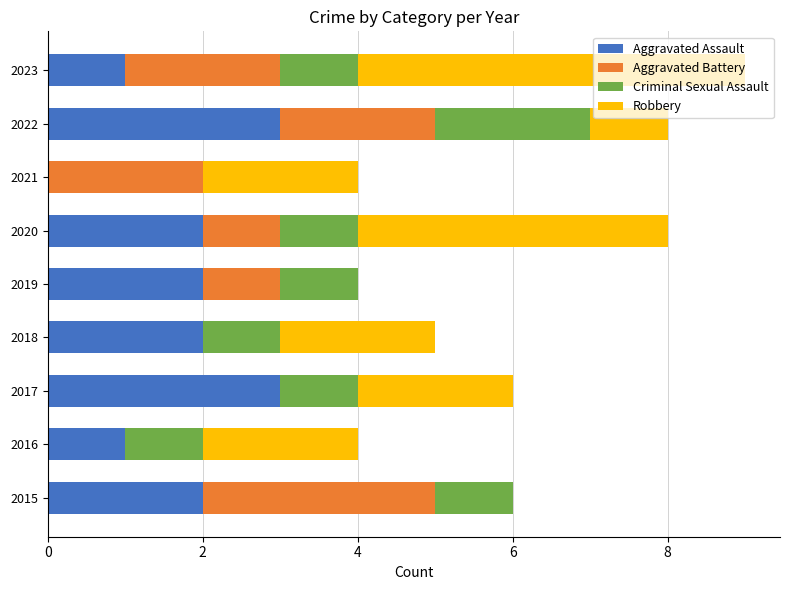

What is the highest value of the Aggravated Assault series?

3